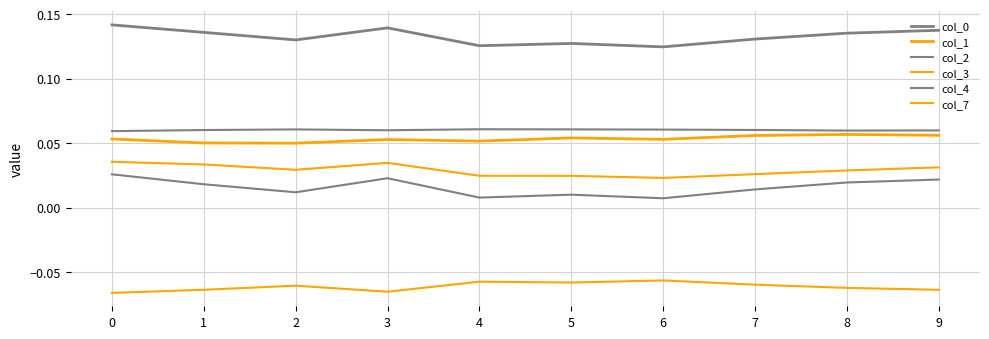

What is the smallest value displayed?

-0.1